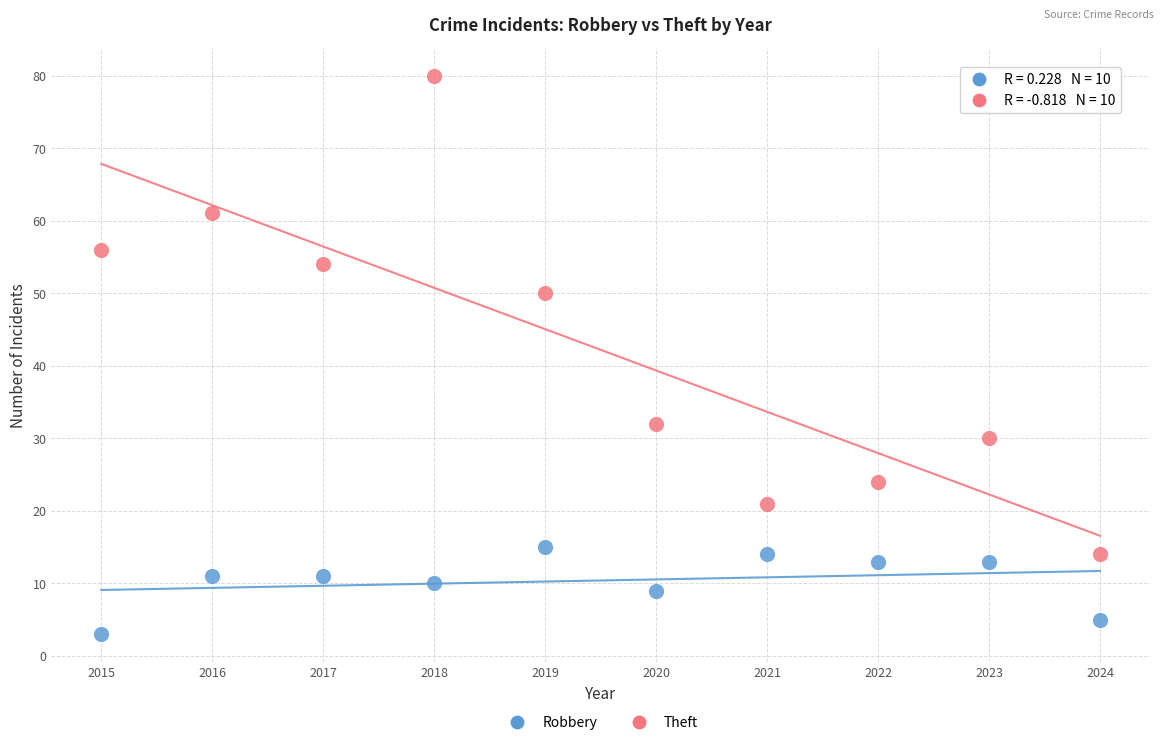

Across all data points, what is the range of X values (max minus min)?

9